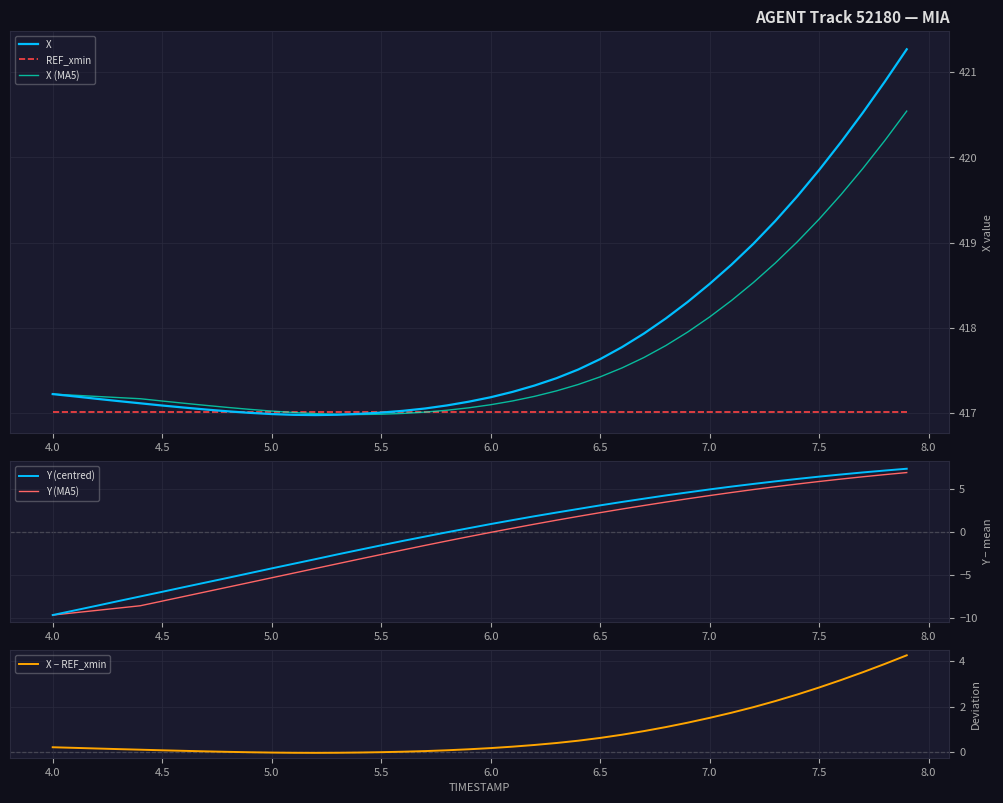

True or false: X (MA5) and Y (MA5) cross at least once.

False